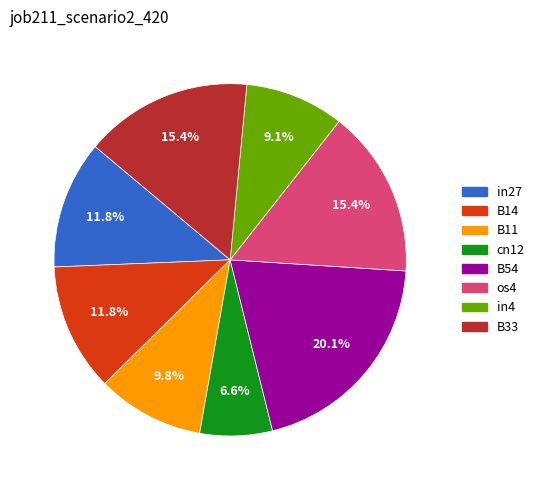

Is there any slice that represents more than half of the pie?

No